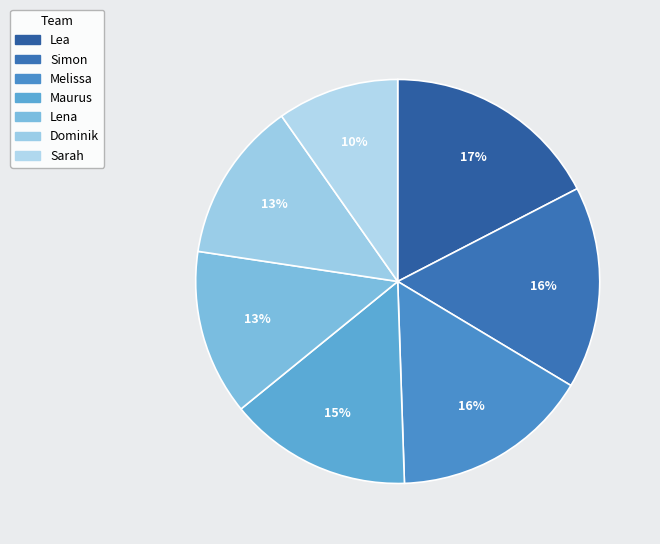

What is the largest slice in the pie chart?

Lea